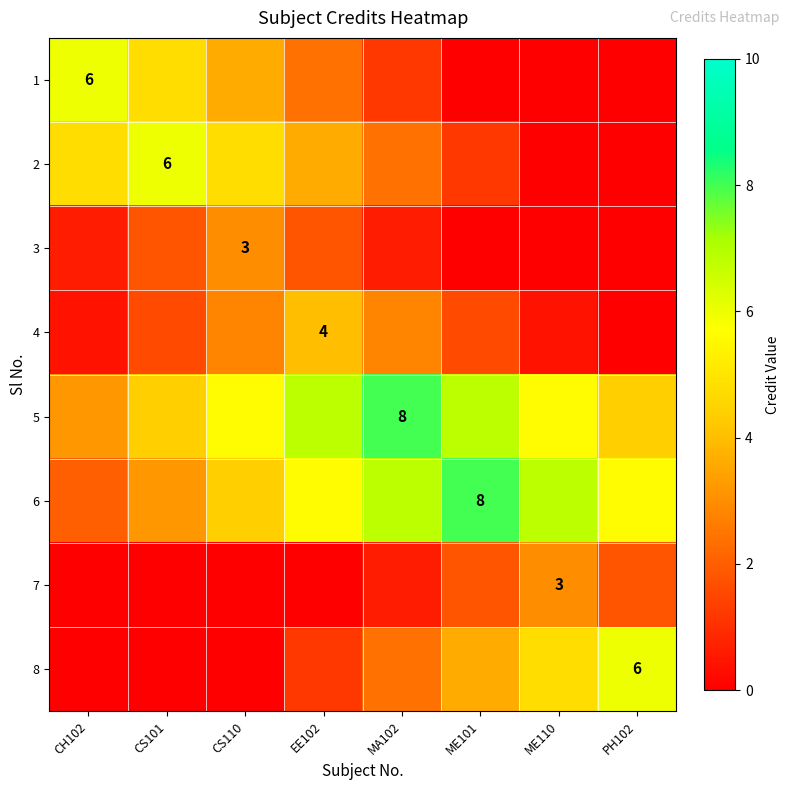

Which label corresponds to the smallest value in the chart?

ME101